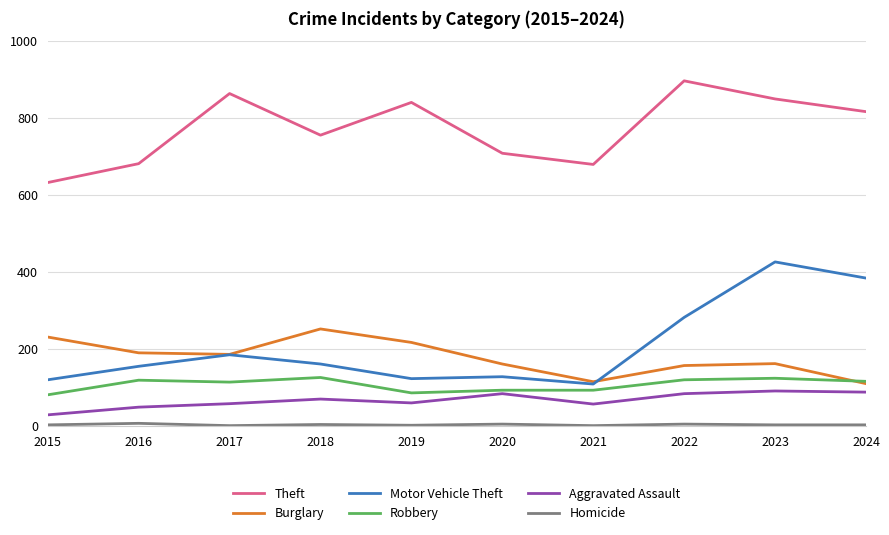

At which label does Theft first exceed 817?

2017